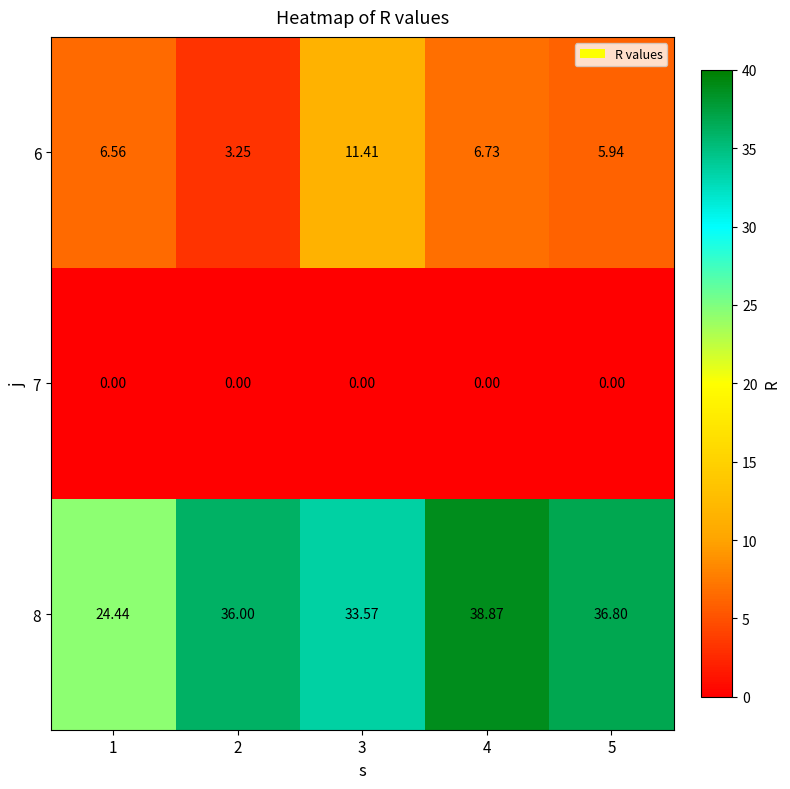

Is the value of 7 at 1 greater than the value of 6 at 2?

No